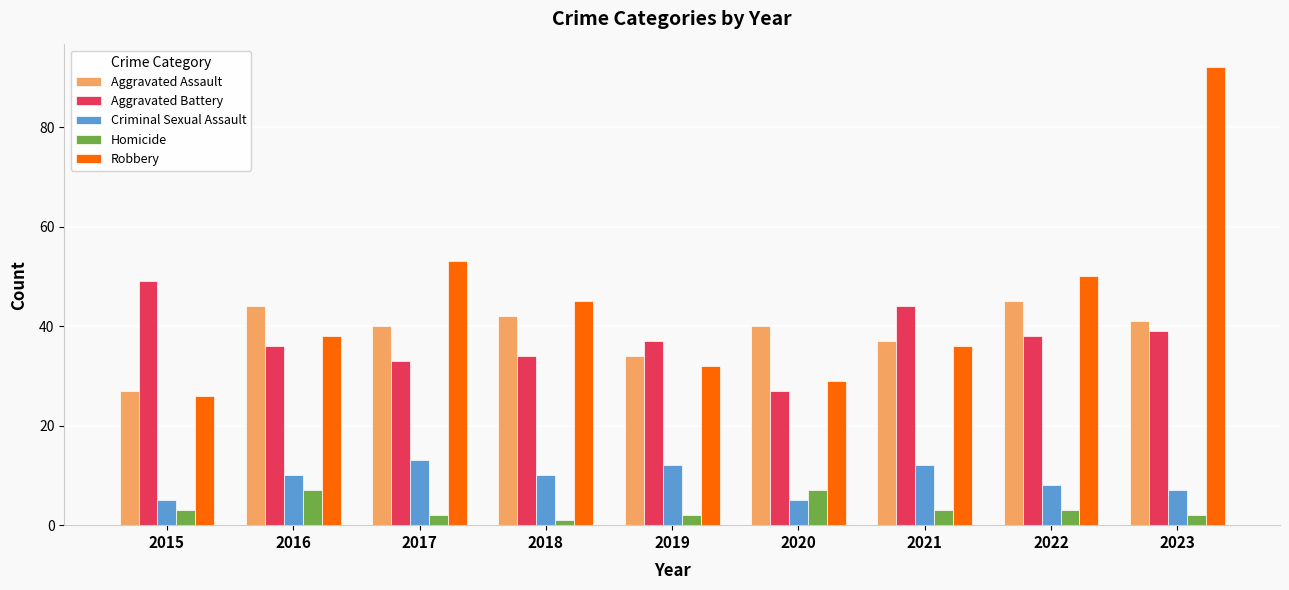

What is the average value of the Aggravated Assault series?

39